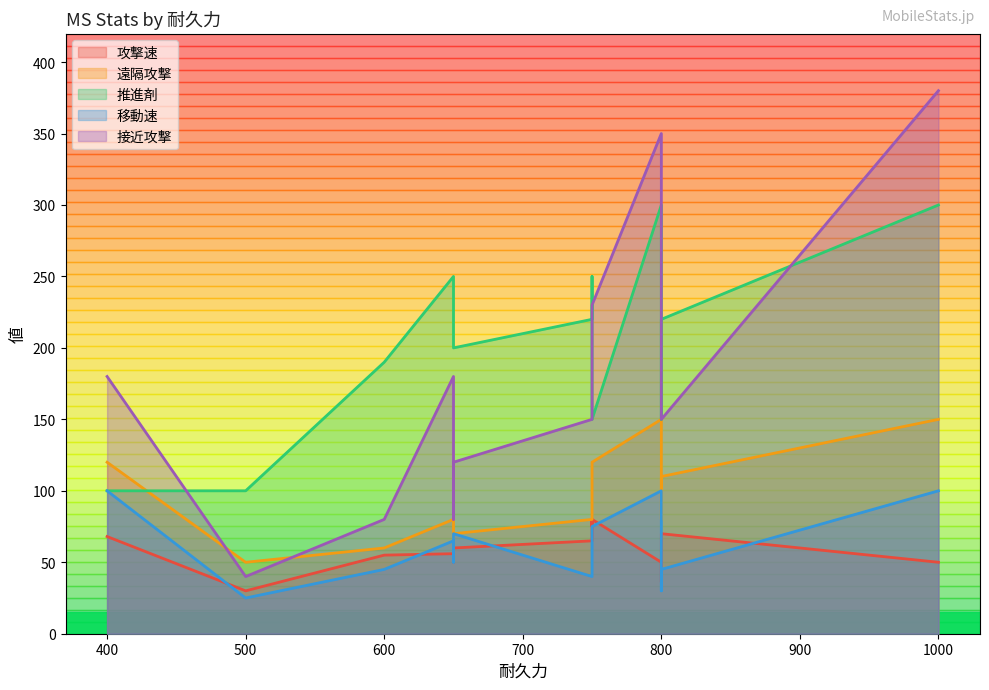

Count the number of data series in this chart.

5